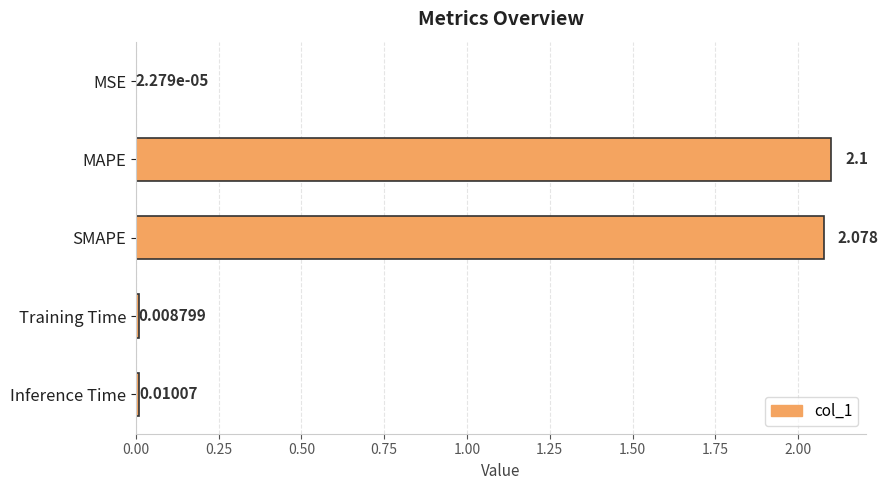

Which label corresponds to the largest value in the chart?

MAPE